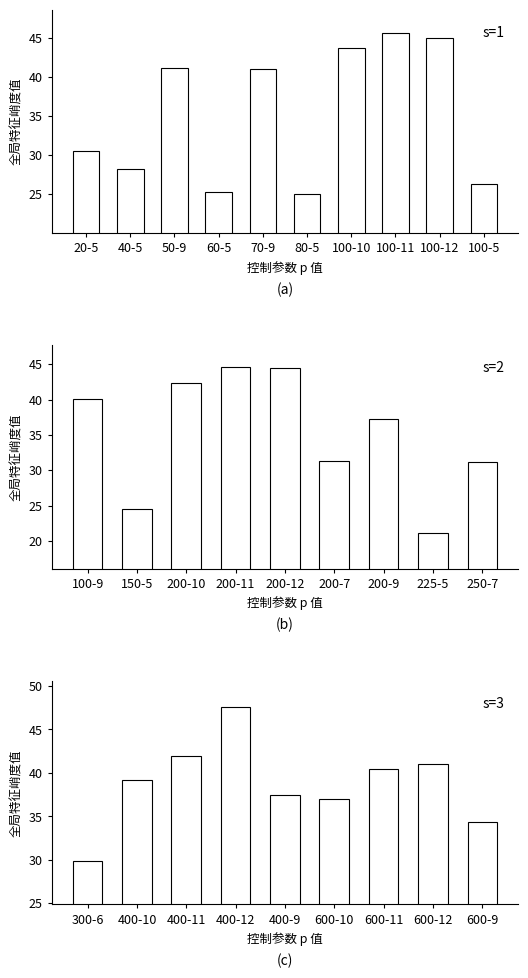

How many data points are less than 39?

14